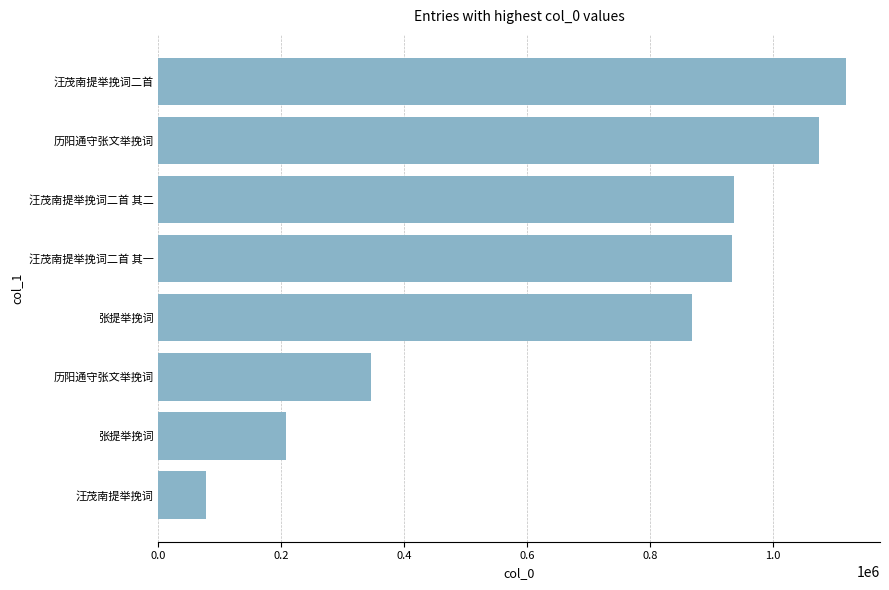

How many data points are less than 932224?

4